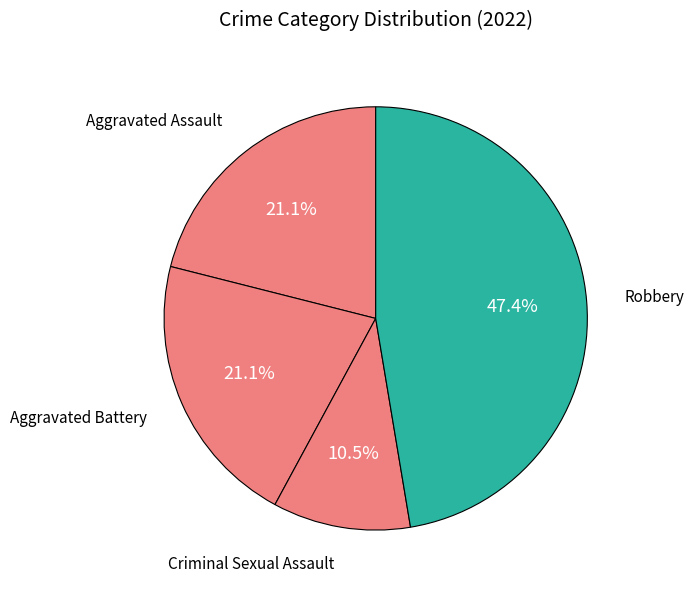

How many segments does this pie chart have?

4